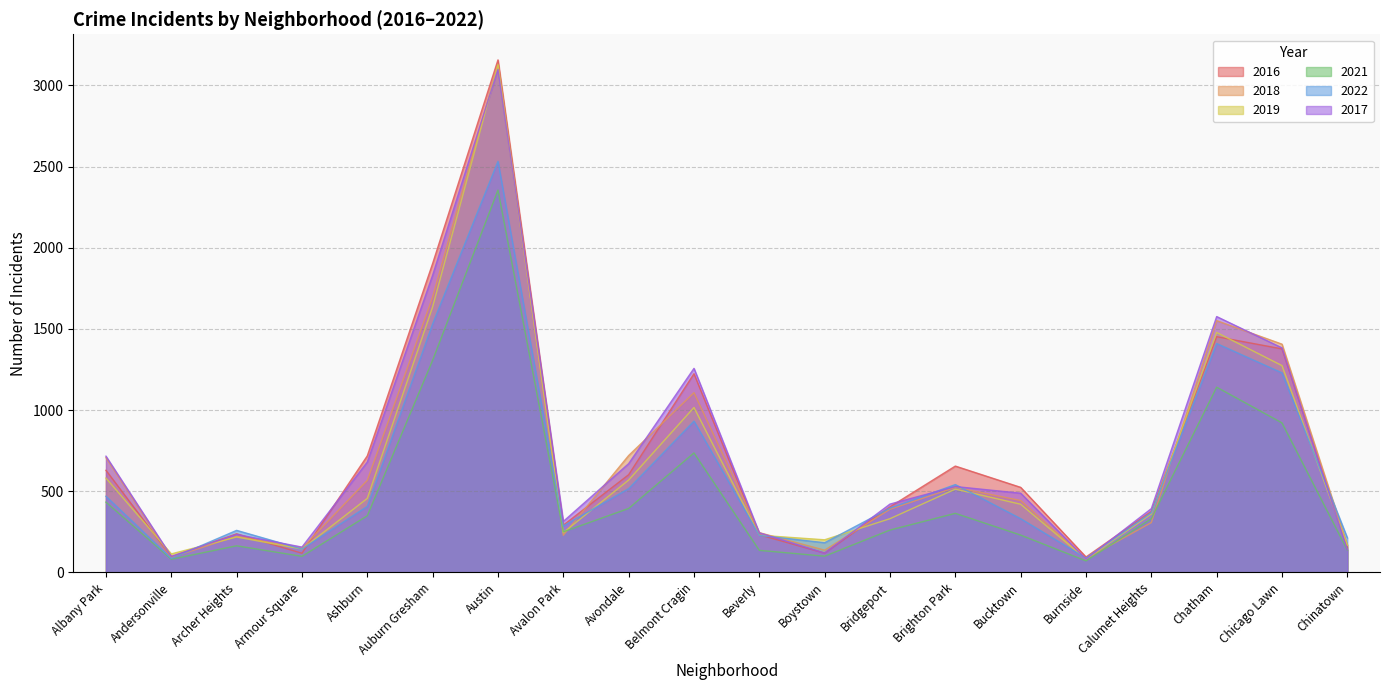

Which series changed the most between Avalon Park and Bridgeport?

2018